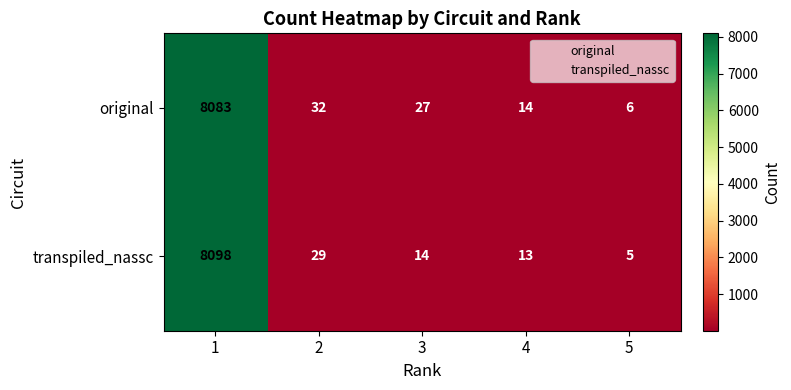

Rank the series by their average value, from highest to lowest.

original, transpiled_nassc